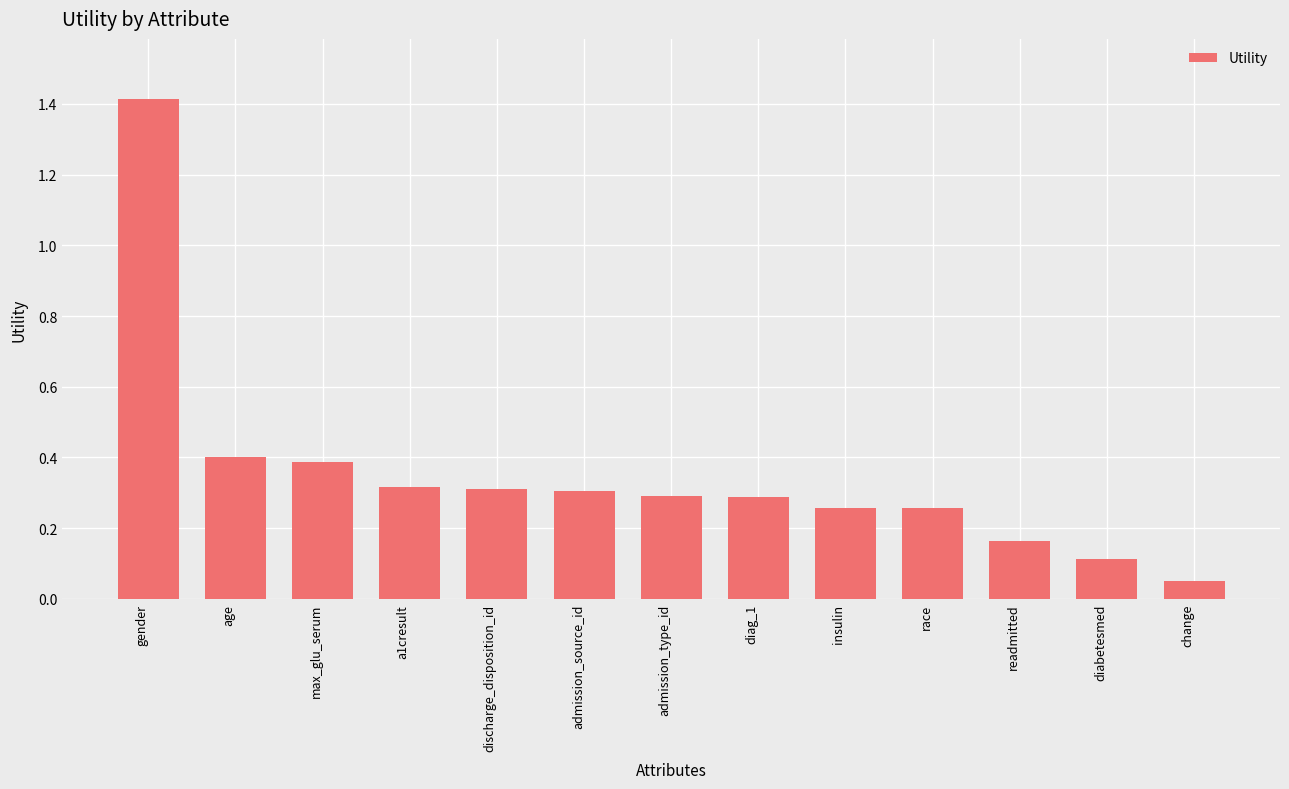

What is the value of the 3rd bar from the left?

0.4